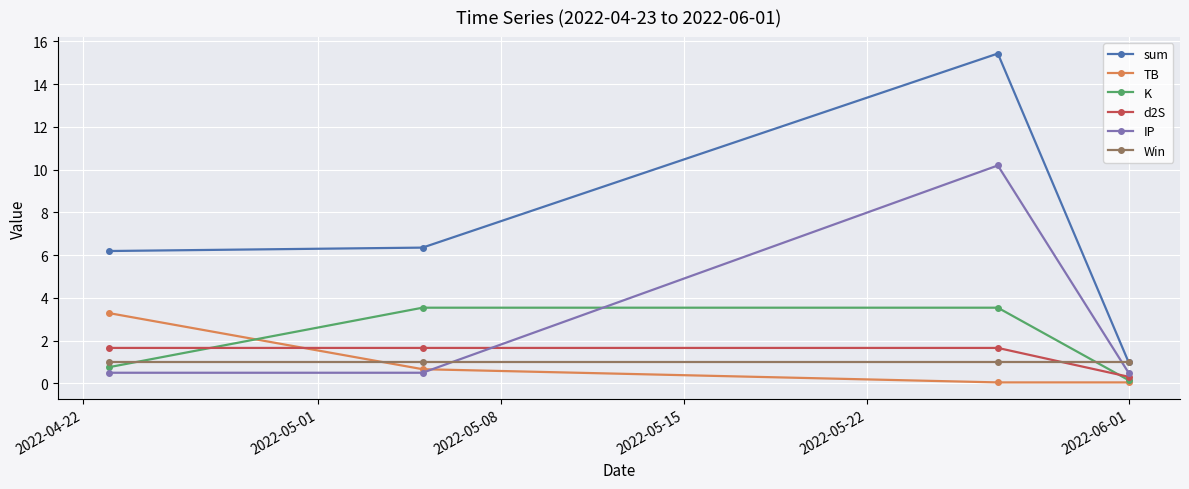

True or false: TB and sum cross at least once.

False